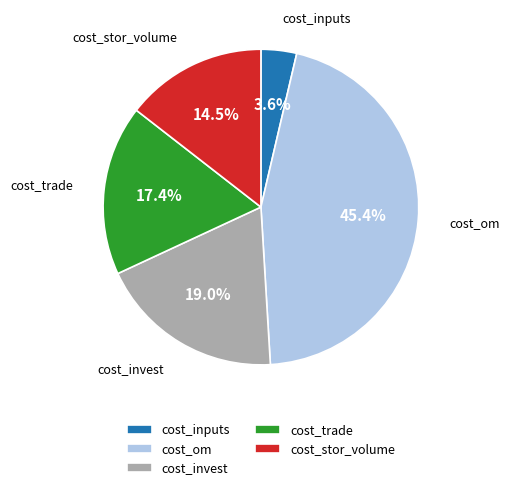

How many segments does this pie chart have?

5